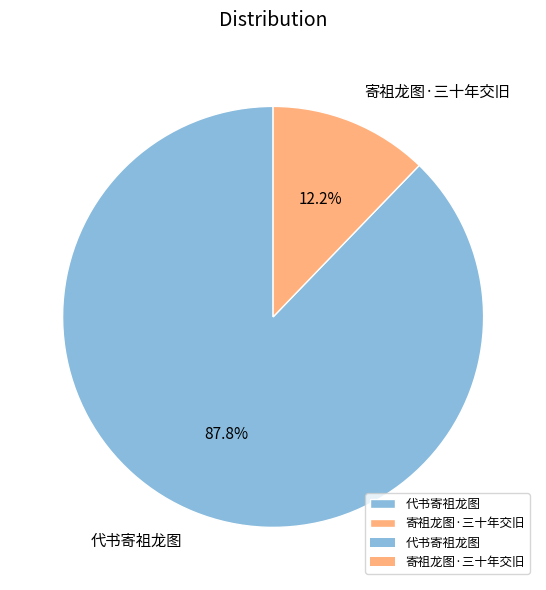

The 代书寄祖龙图 slice represents 88% of the pie. True or false?

True